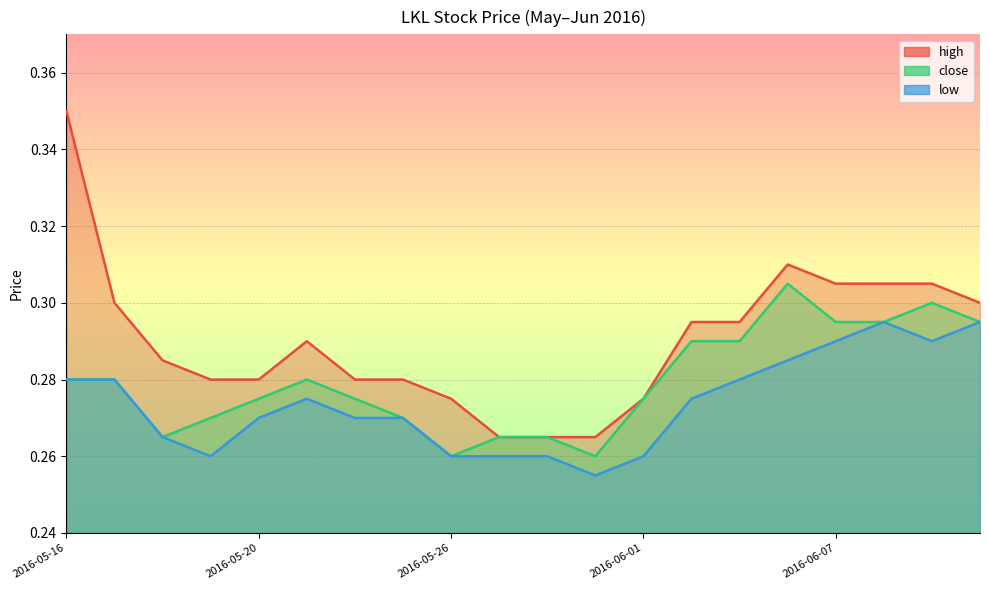

Rank the series by their average value, from lowest to highest.

low, close, high